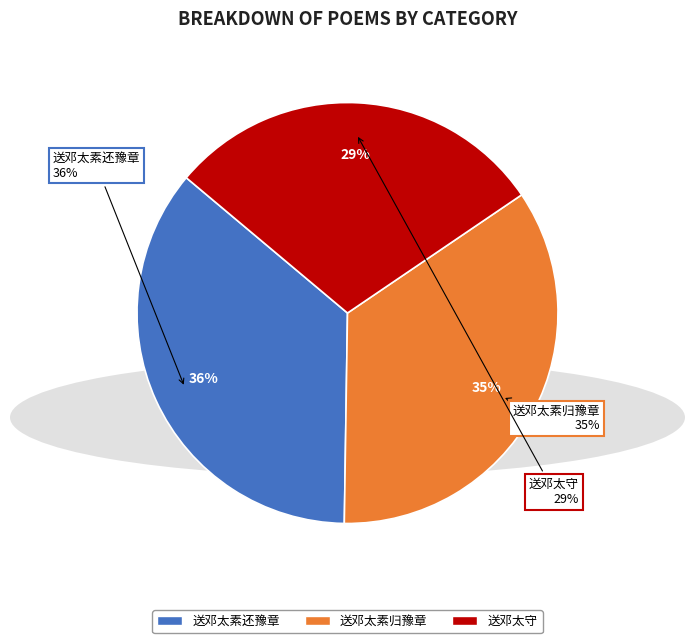

Count the number of slices in the pie.

3